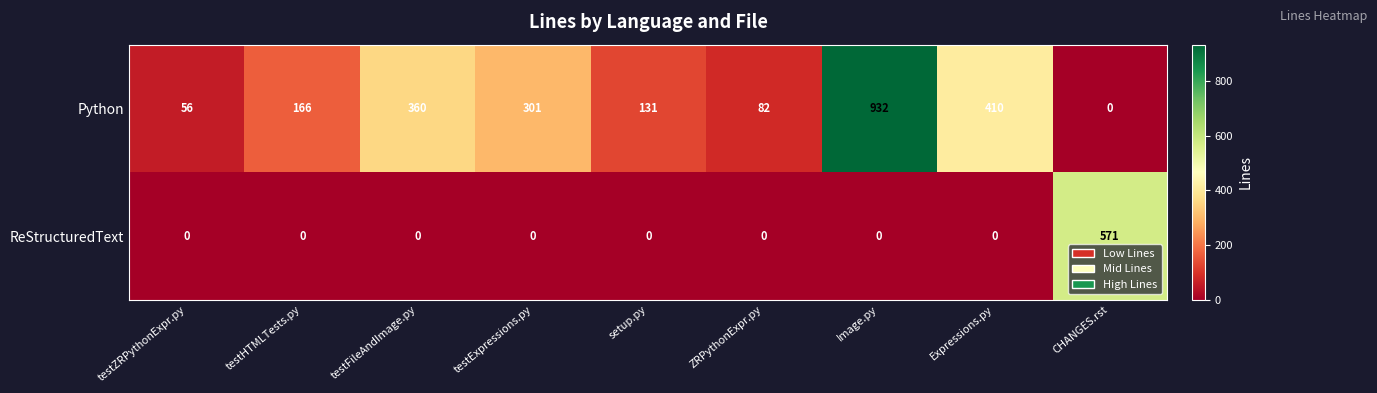

At which label does Python reach its peak?

Image.py